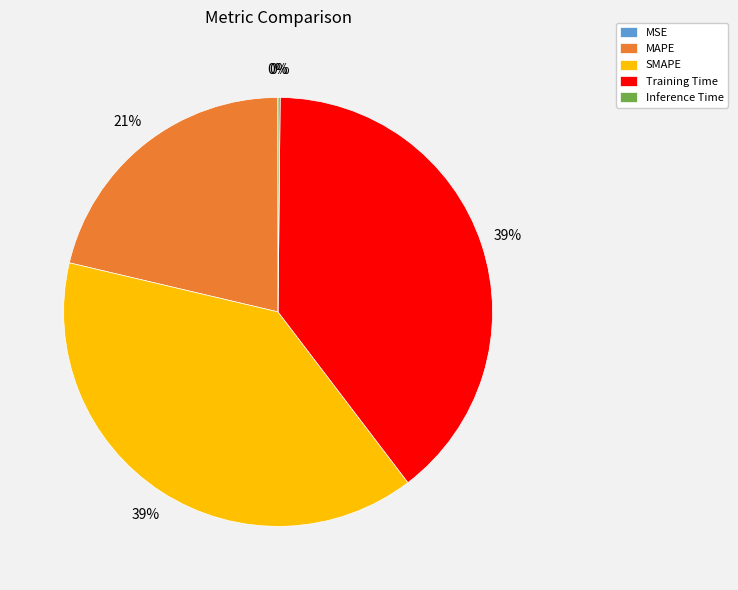

What is the ratio of the value at Training Time to the value at SMAPE?

1.0